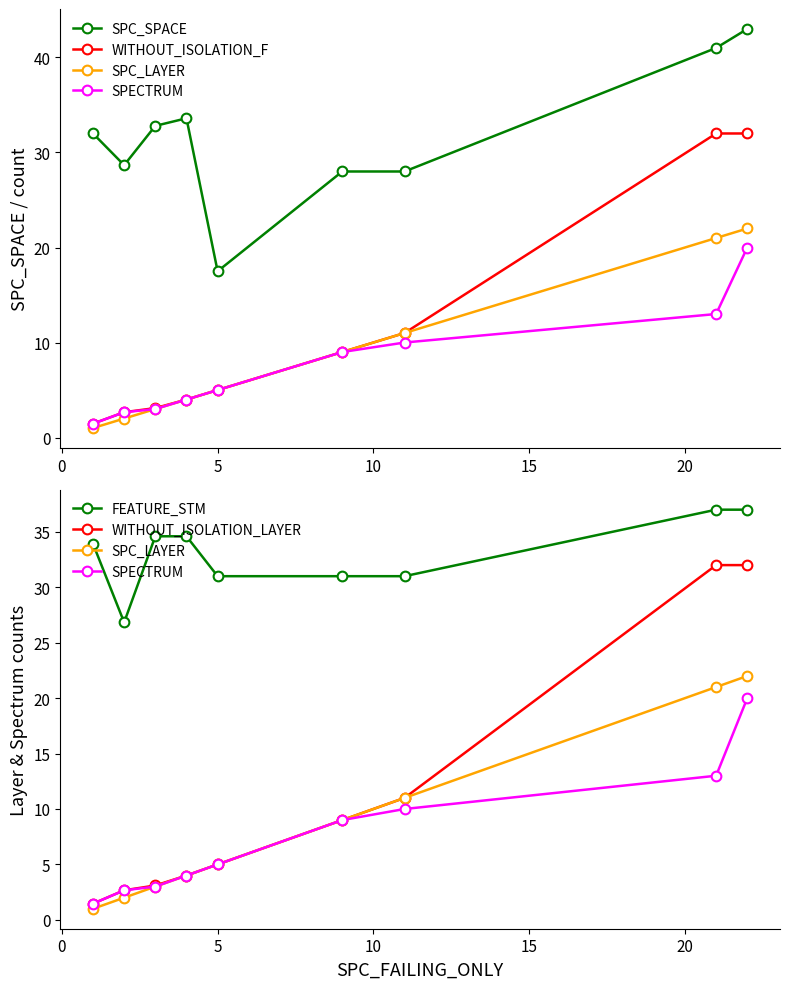

Is it true that SPECTRUM equals 2.6 at 15?

False